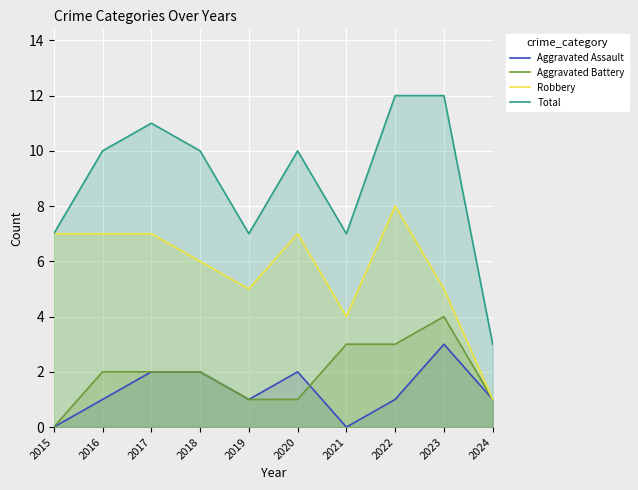

At which category does the chart reach its peak across all series?

2022